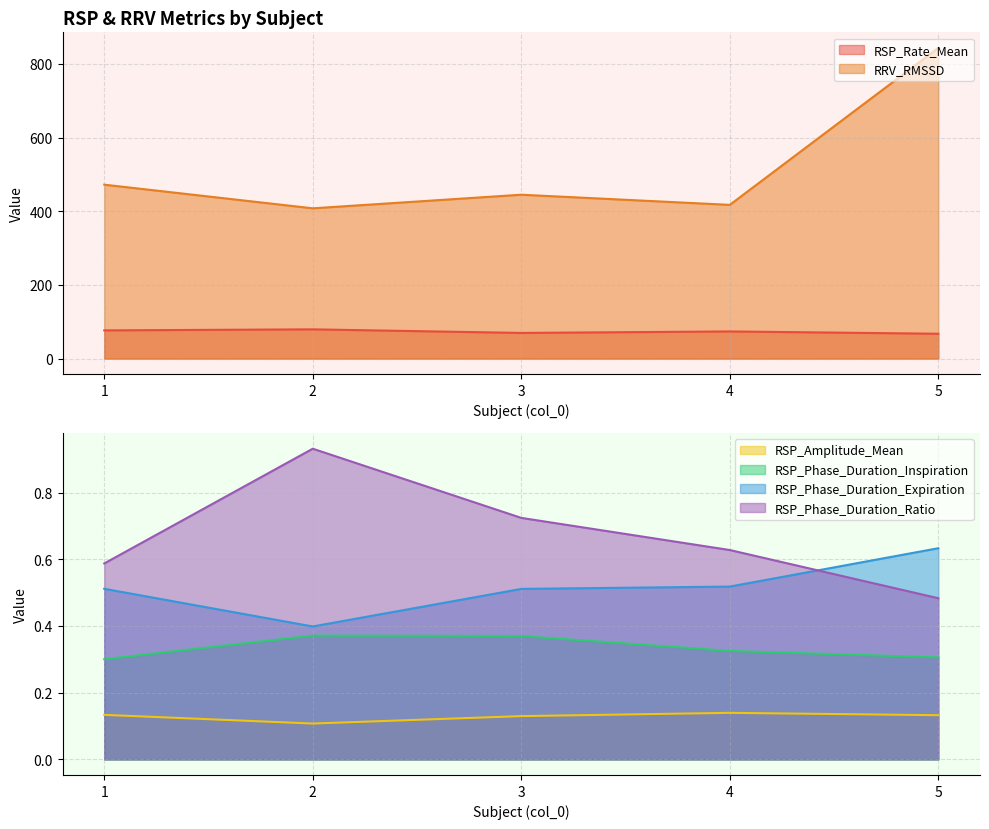

Reading left to right, list all the values displayed in this chart.

RSP_Rate_Mean: 76.6	79.4	69.7	73.7	67.5
RSP_Amplitude_Mean: 0.1	0.1	0.1	0.1	0.1
RSP_Phase_Duration_Inspiration: 0.3	0.4	0.4	0.3	0.3
RSP_Phase_Duration_Expiration: 0.5	0.4	0.5	0.5	0.6
RSP_Phase_Duration_Ratio: 0.6	0.9	0.7	0.6	0.5
RRV_RMSSD: 472.1	407.9	444.9	417.3	843.5